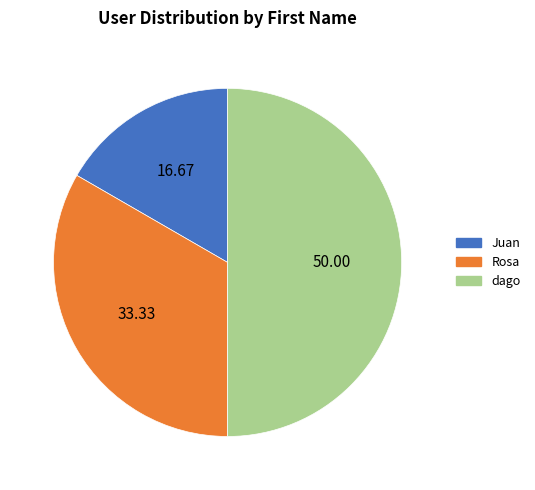

Rank the categories by value from lowest to highest.

Juan, Rosa, dago